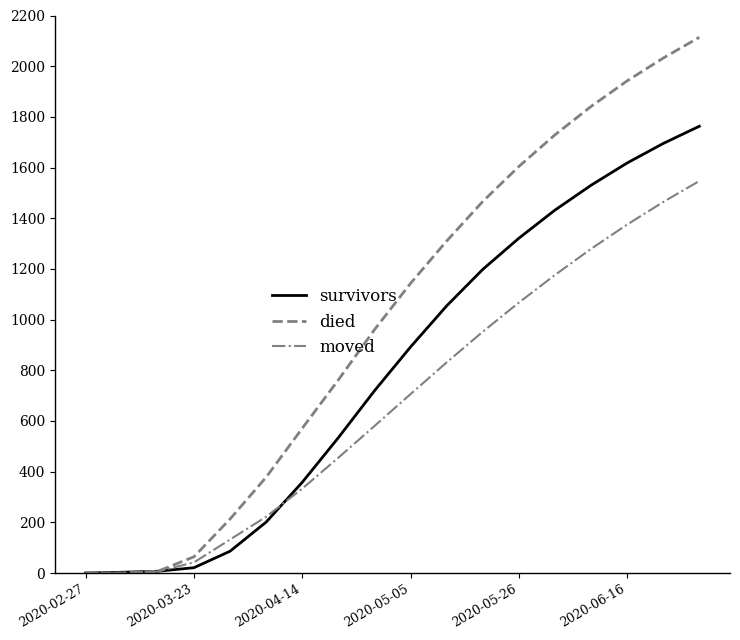

Which series has the largest total across all categories?

died